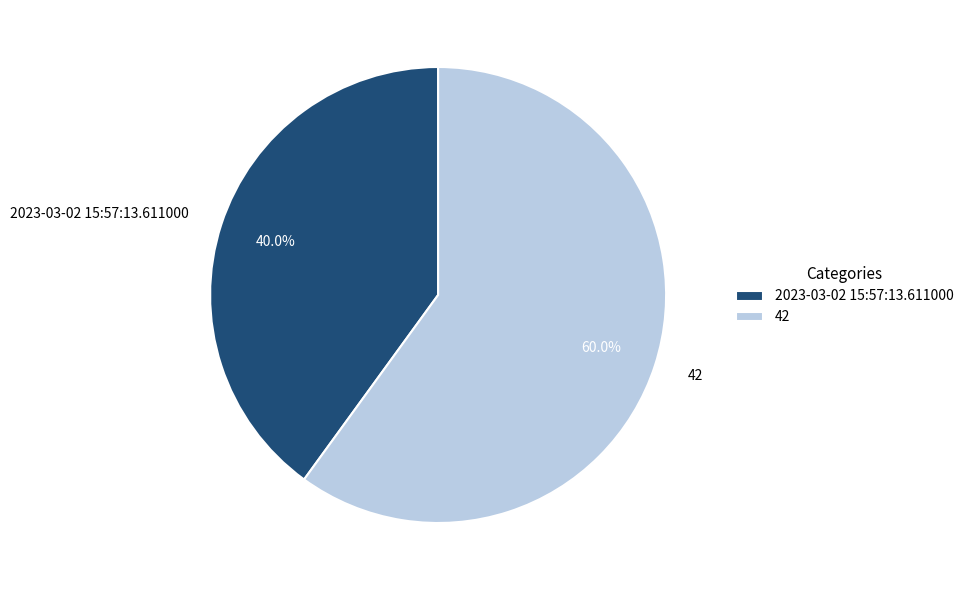

To the nearest percent, what is the average slice percentage?

50%